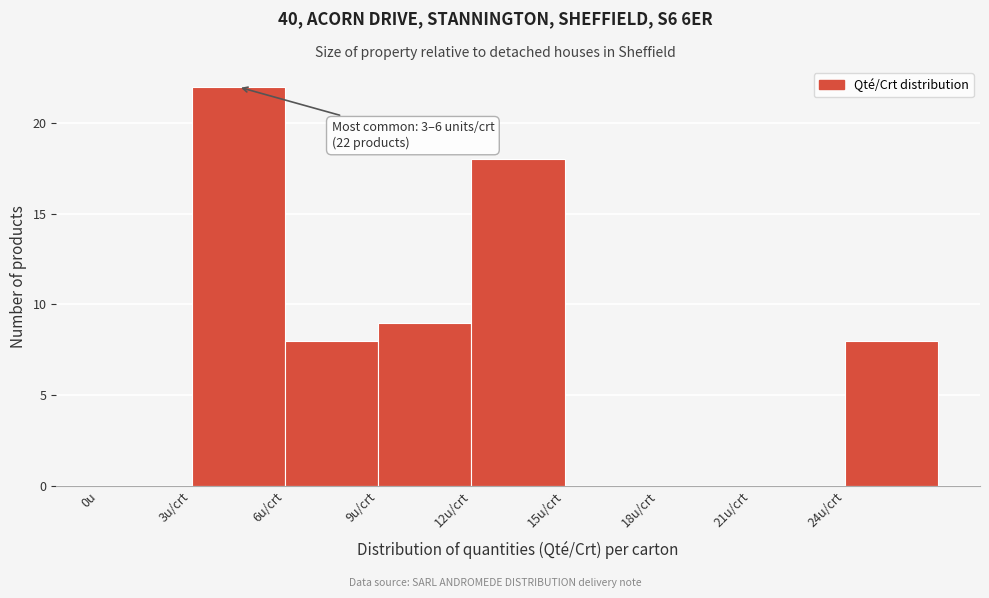

Reading right to left, list all the values displayed in this chart.

24u/crt=8	21u/crt=0	18u/crt=0	15u/crt=0	12u/crt=18	9u/crt=9	6u/crt=8	3u/crt=22	0u=0